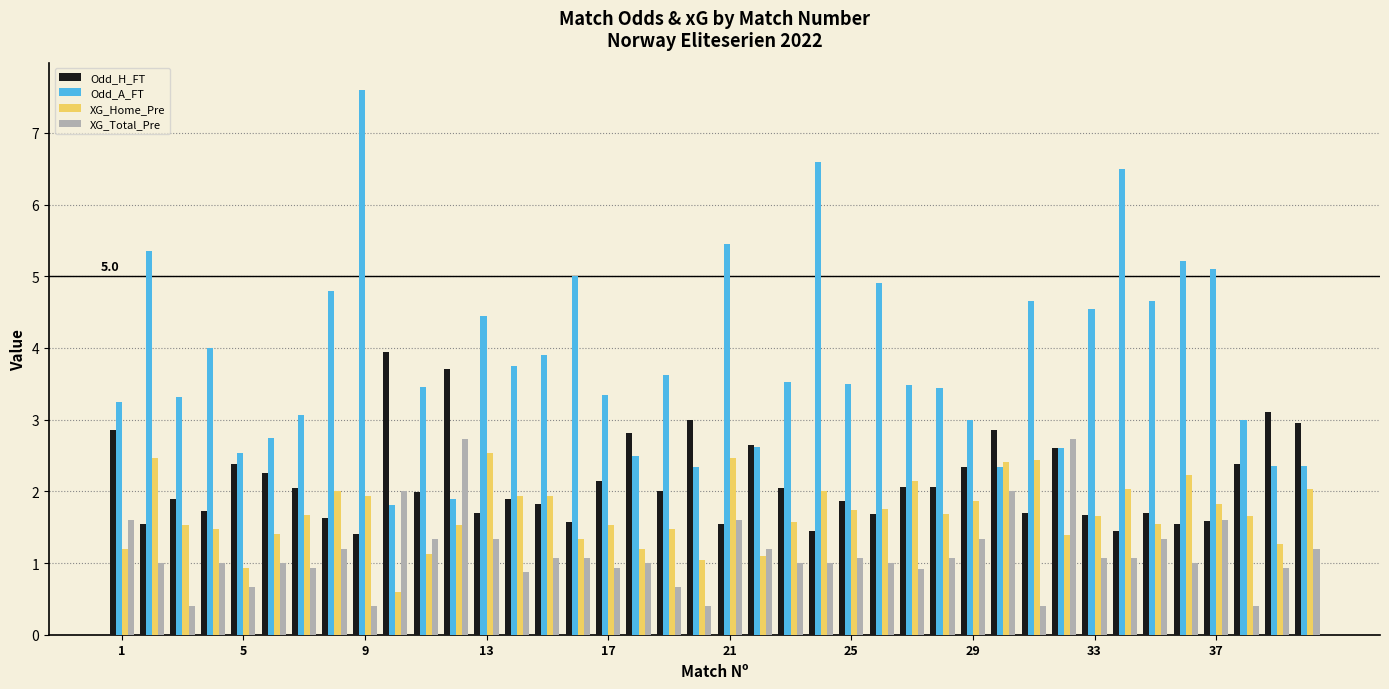

What is the smallest value displayed?

0.4